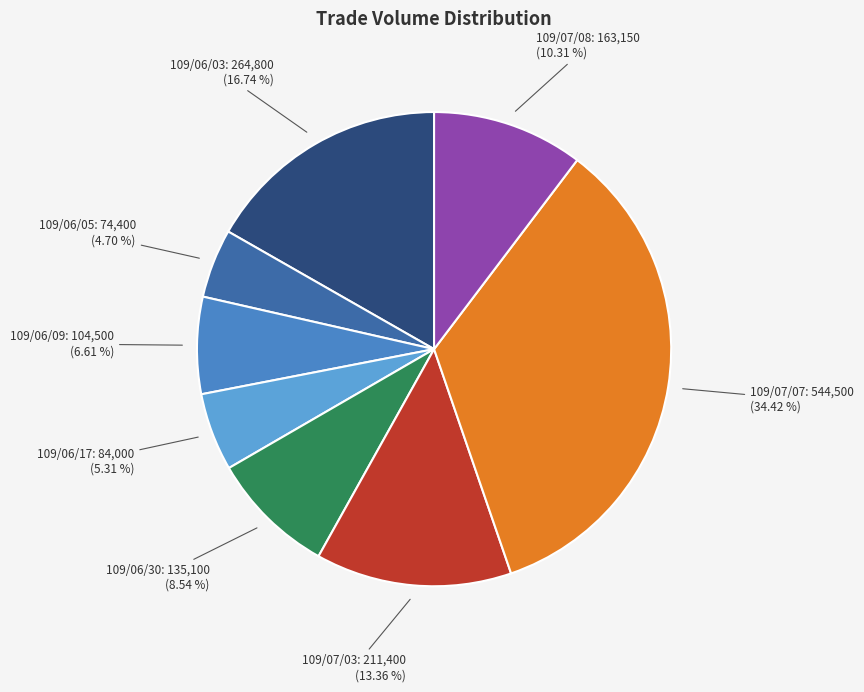

To the nearest percent, what is the difference between the largest and smallest slice percentages?

30%